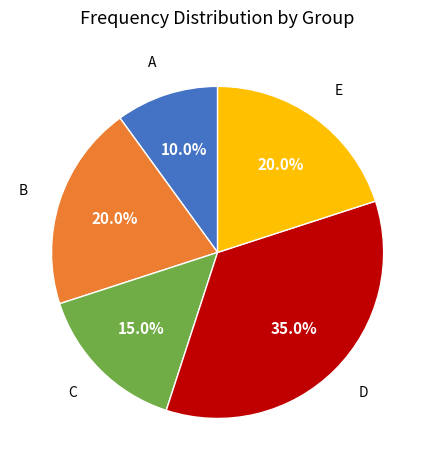

How many slices are in this pie chart?

5